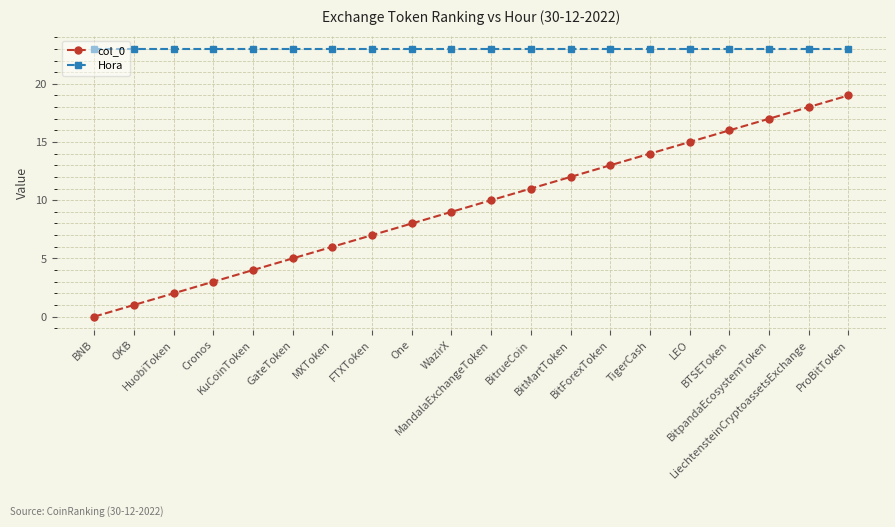

What are all the series names shown in the legend?

col_0, Hora